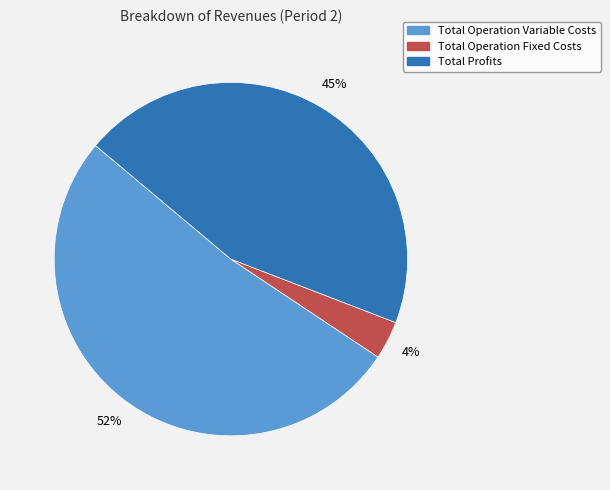

Does any single category account for the majority?

Yes